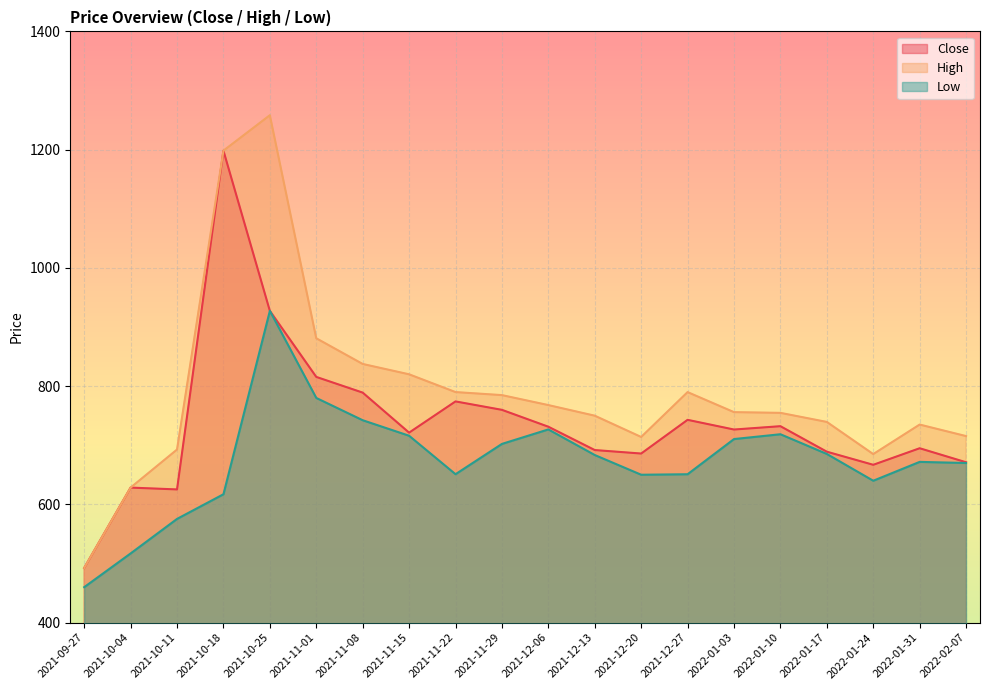

What is the smallest value displayed?

460.0